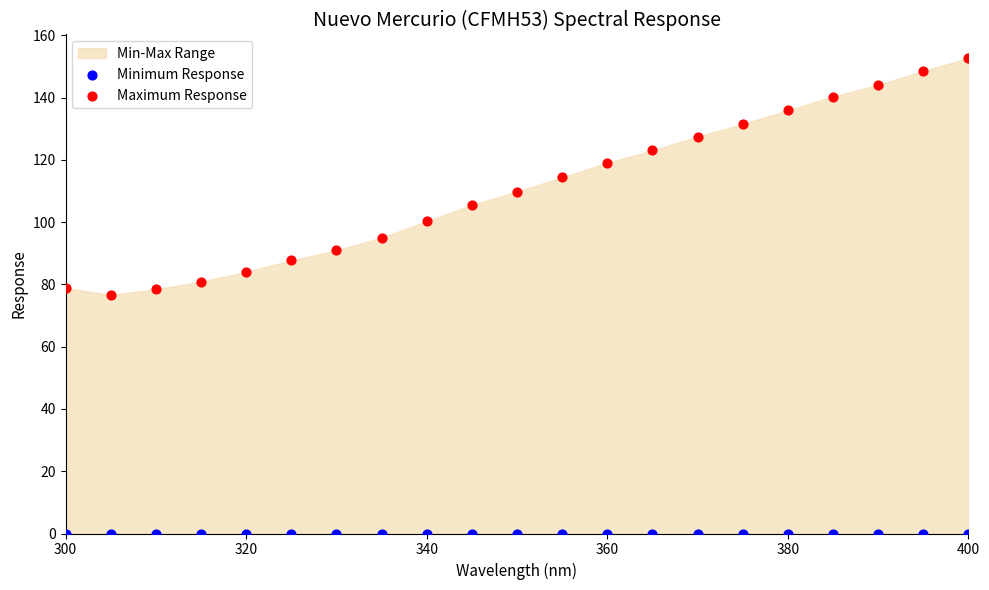

Which series contains the highest Y value?

Maximum Response